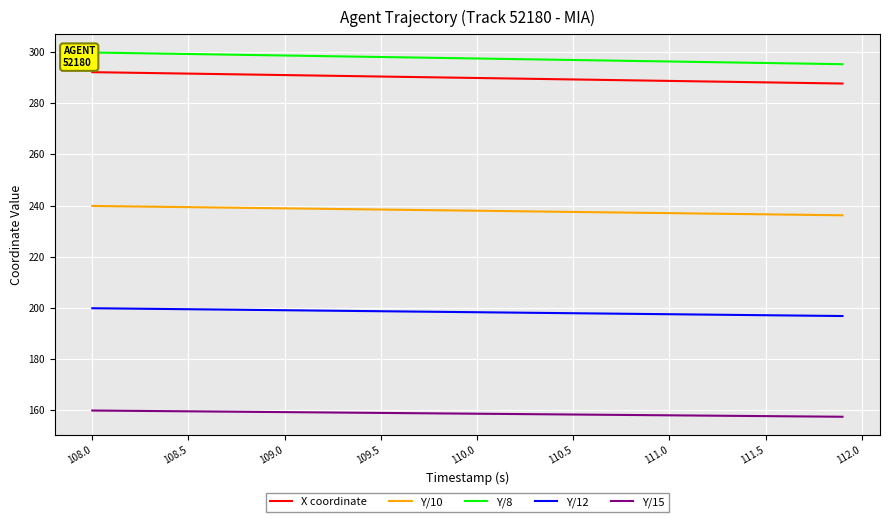

What is the maximum value for X coordinate?

292.1